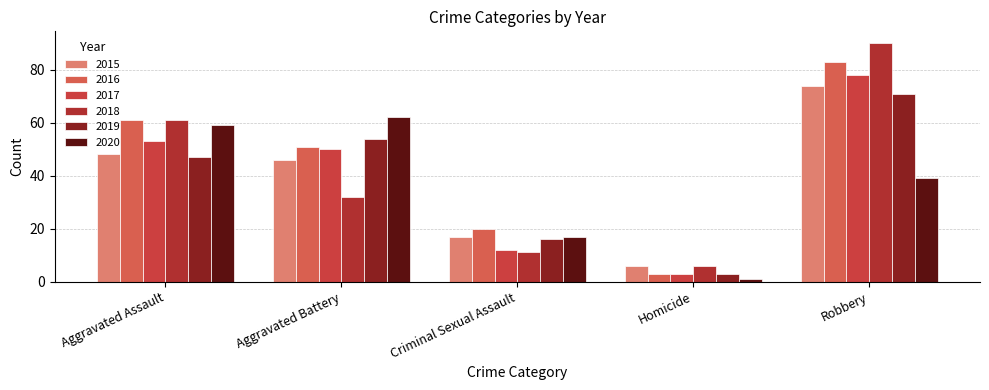

Are the bars grouped side by side (vs. stacked)?

Yes